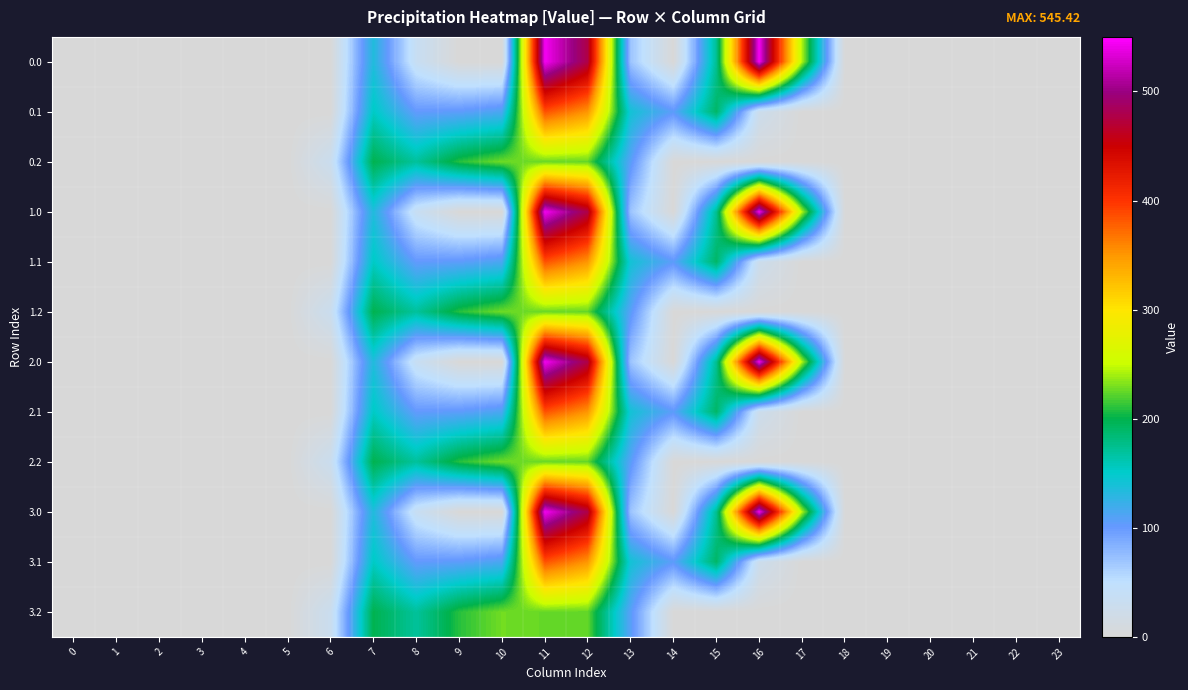

Which has a higher value, 17 or 22?

17